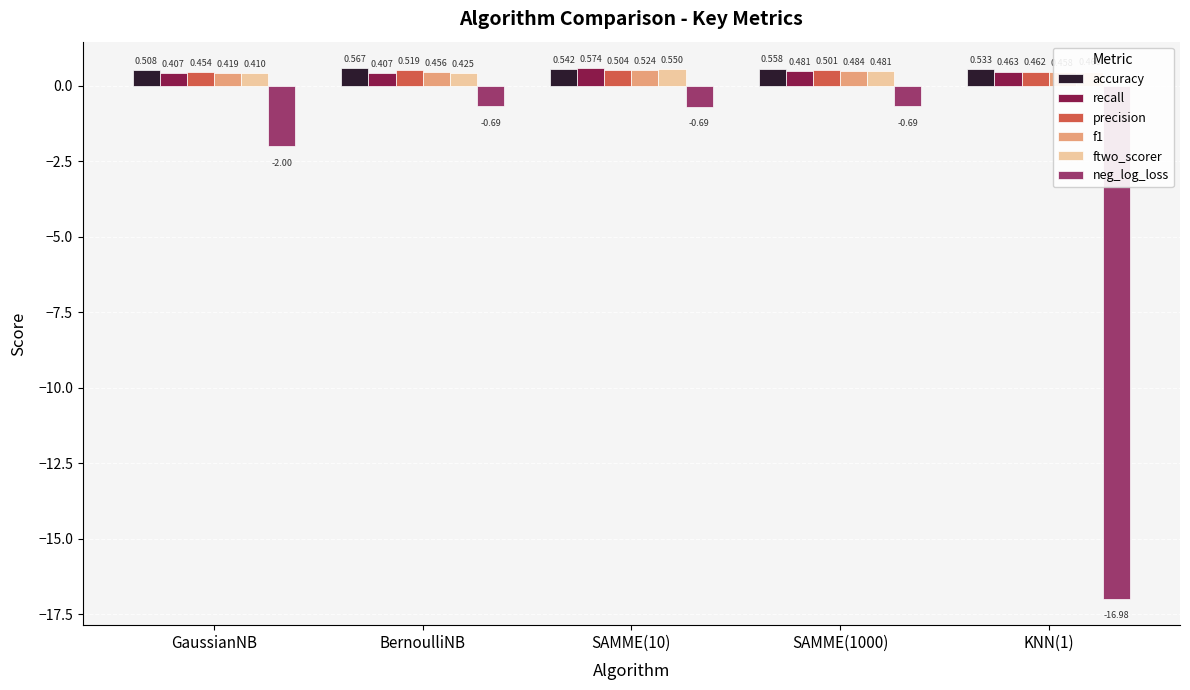

What is the difference between the maximum and minimum values in the recall series?

0.2